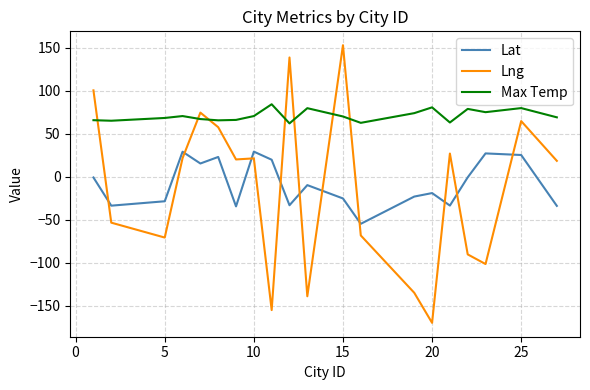

Rank the series by their maximum value, from highest to lowest.

Lng, Max Temp, Lat